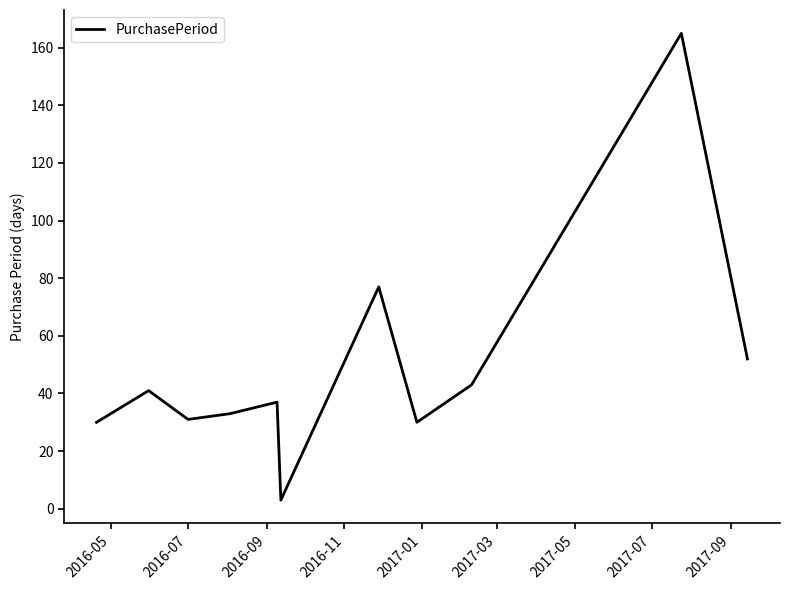

What is the maximum value shown in the chart?

165